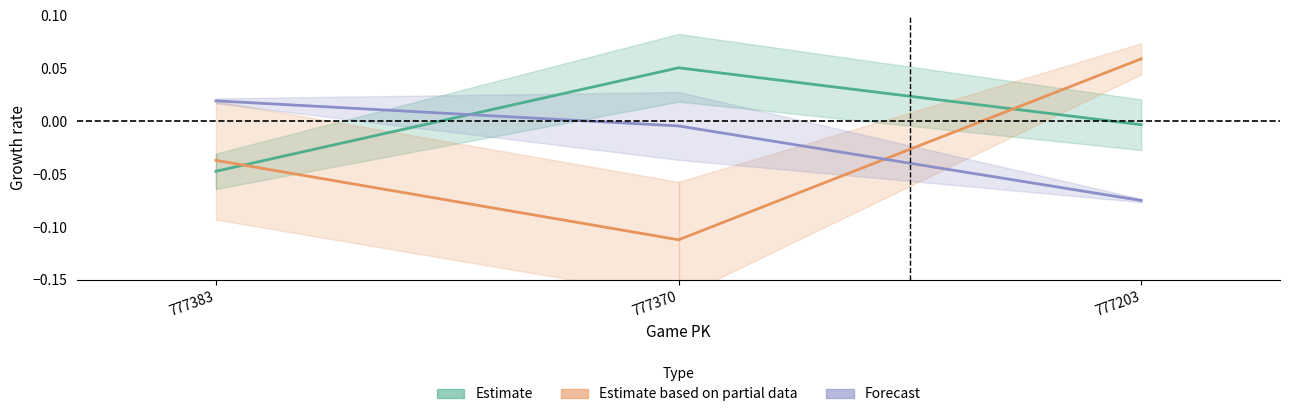

The value of ay_top at 777203 is -0.1. True or false?

True